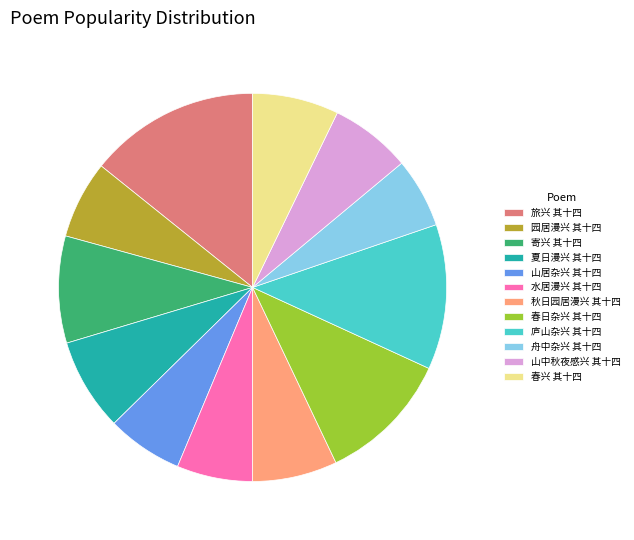

Which slice is the largest?

旅兴 其十四